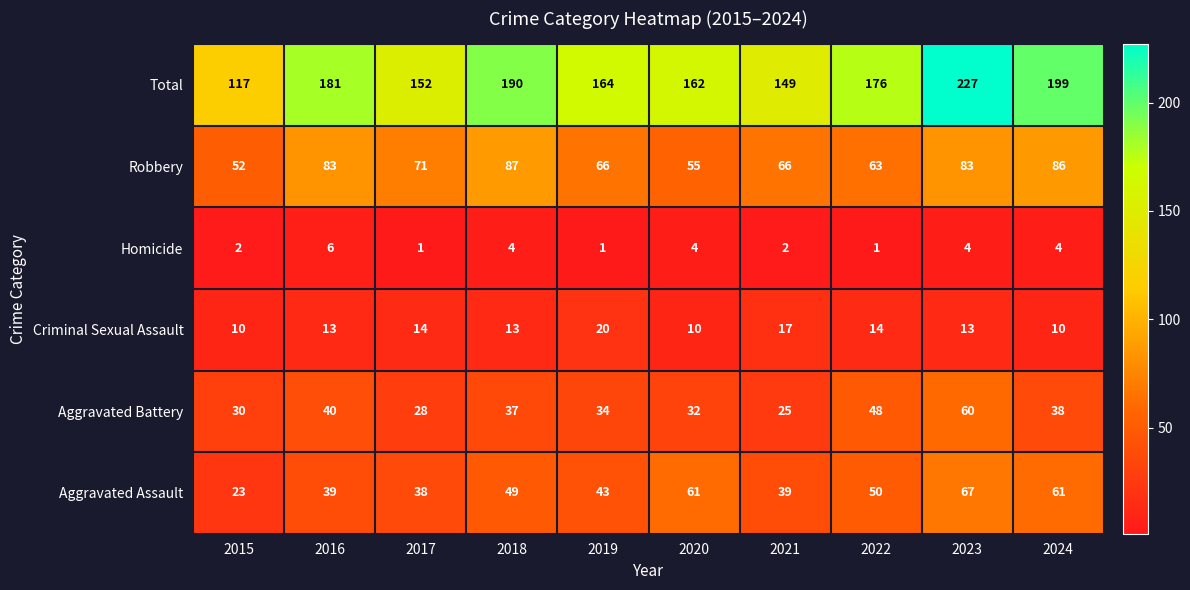

How many Homicide values are between 1 and 4?

9